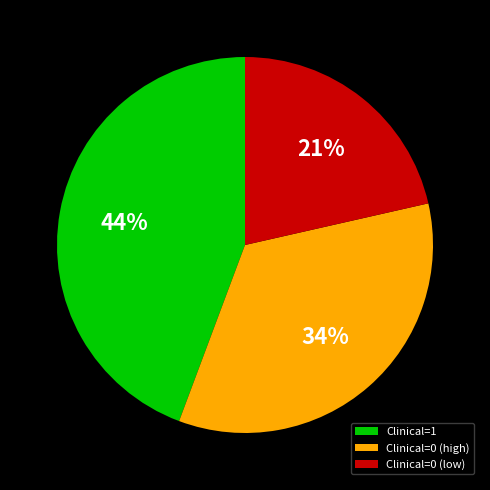

Is there a majority slice in this chart?

No